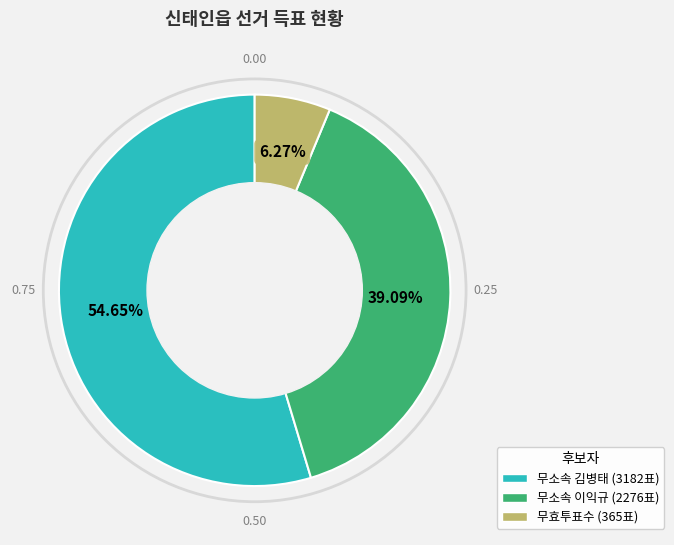

Does any single category account for the majority?

Yes